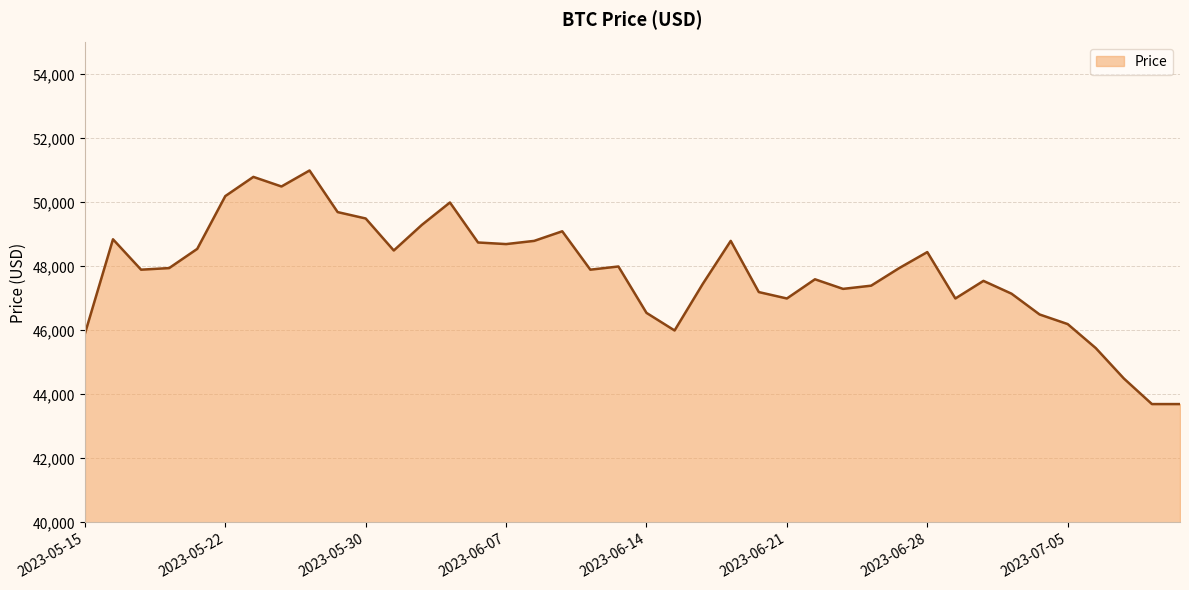

What is the minimum value shown in the chart?

43700